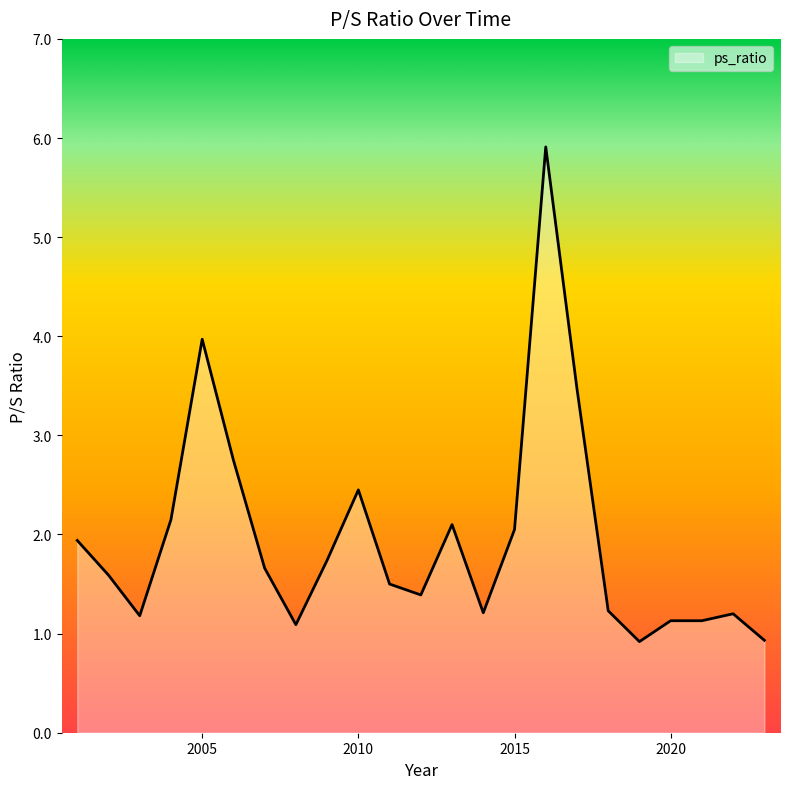

Does the chart have visible grid lines?

No